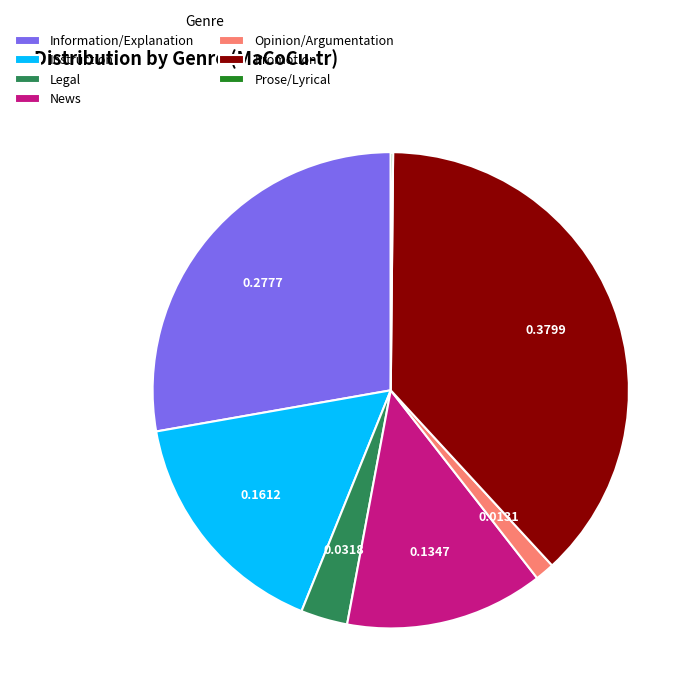

Is there any slice that represents more than half of the pie?

No